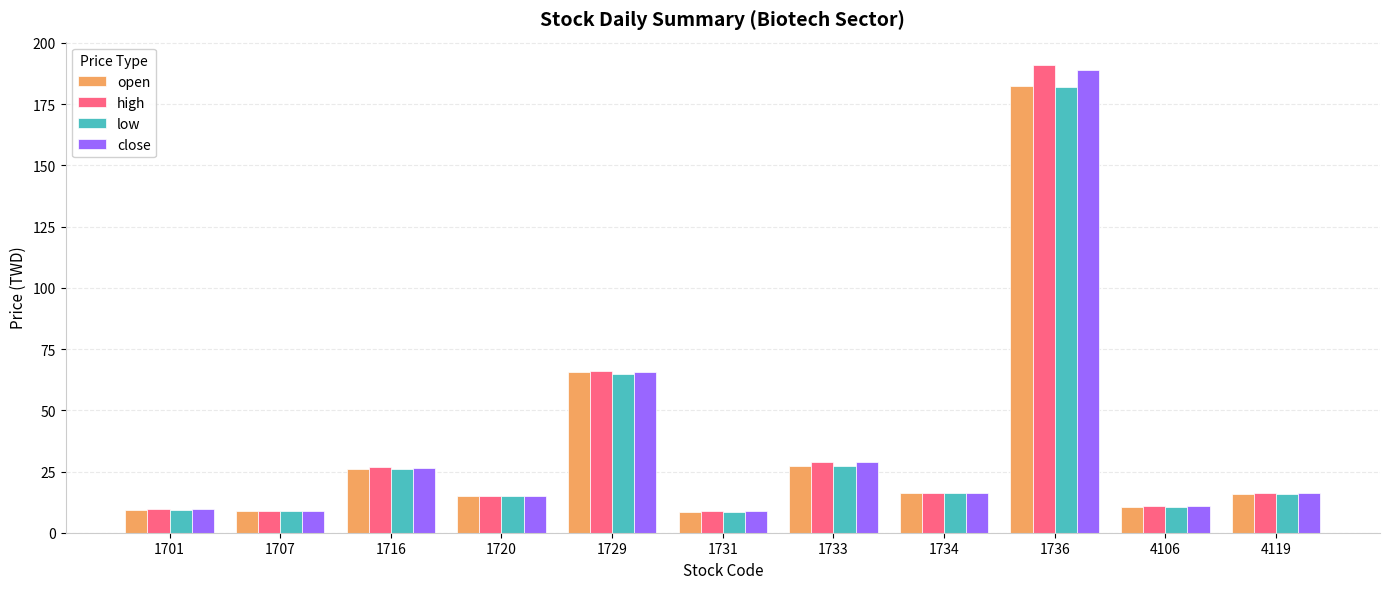

Is it true that close equals 189.0 at 1736?

True